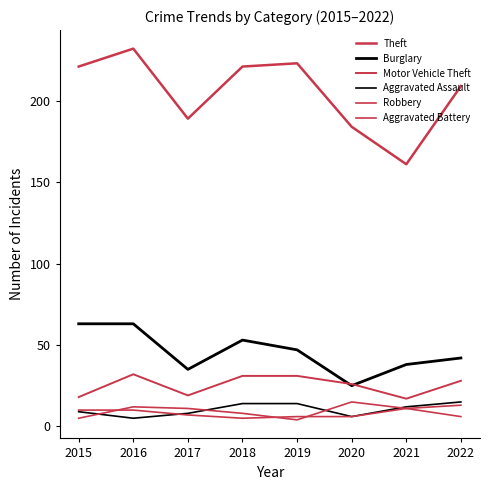

How many distinct data groups are displayed?

6